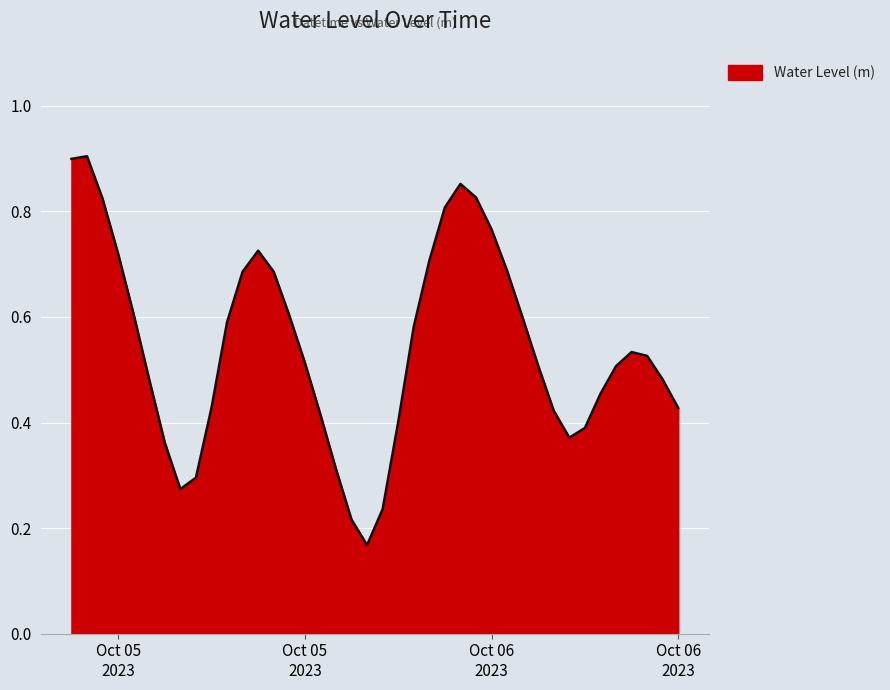

At which category does the chart reach its minimum across all series?

2023-10-05 19:00:00